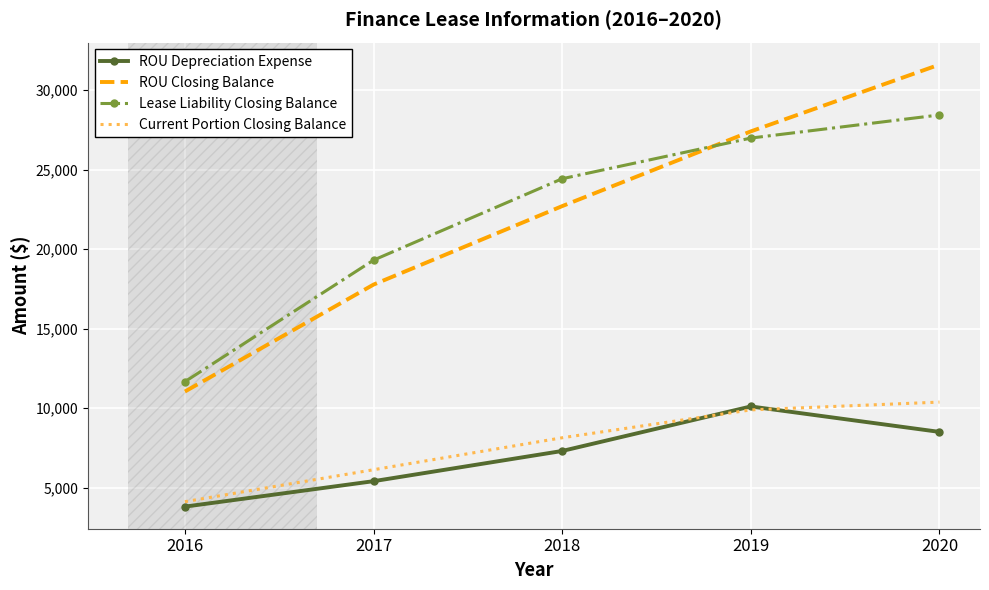

Reading left to right, extract all data points from this chart.

ROU Depreciation Expense: 2016=3800	2017=5400	2018=7300	2019=10100	2020=8500
ROU Closing Balance: 2016=11039	2017=17765	2018=22700	2019=27400	2020=31600
Lease Liability Closing Balance: 2016=11660	2017=19304	2018=24423	2019=26979	2020=28434
Current Portion Closing Balance: 2016=4111	2017=6121	2018=8131	2019=9884	2020=10374